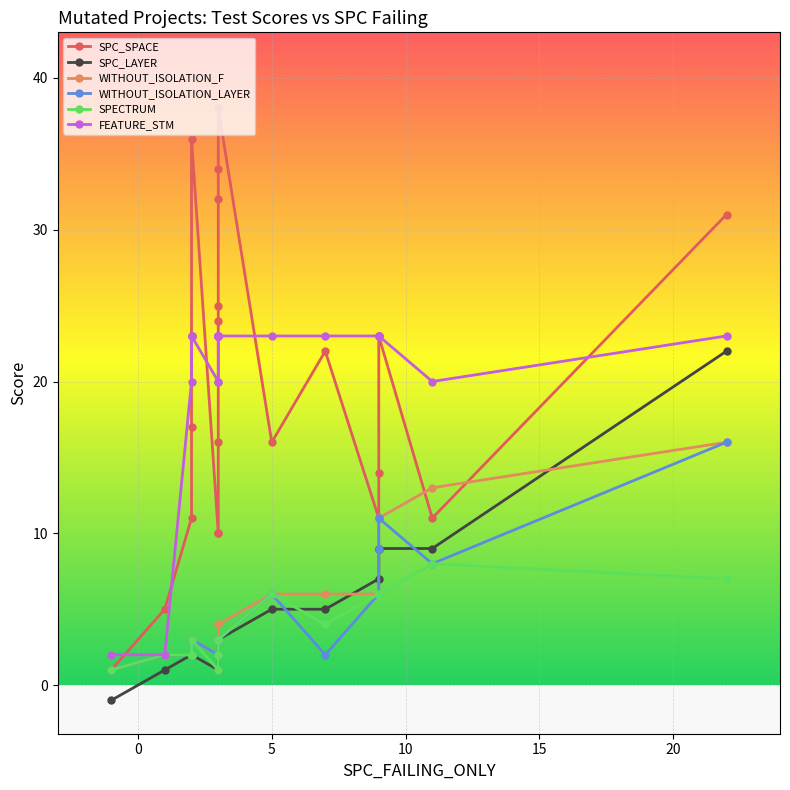

What are all the series names shown in the legend?

SPC_SPACE, SPC_LAYER, WITHOUT_ISOLATION_F, WITHOUT_ISOLATION_LAYER, SPECTRUM, FEATURE_STM